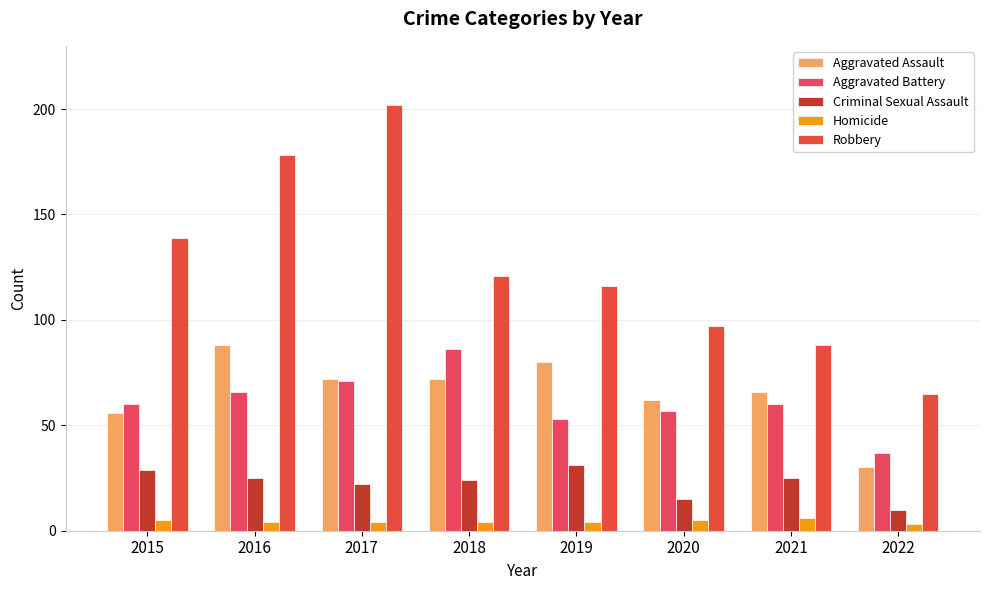

Reading left to right, transcribe all the data shown in this chart.

Aggravated Assault: 56	88	72	72	80	62	66	30
Aggravated Battery: 60	66	71	86	53	57	60	37
Criminal Sexual Assault: 29	25	22	24	31	15	25	10
Homicide: 5	4	4	4	4	5	6	3
Robbery: 139	178	202	121	116	97	88	65